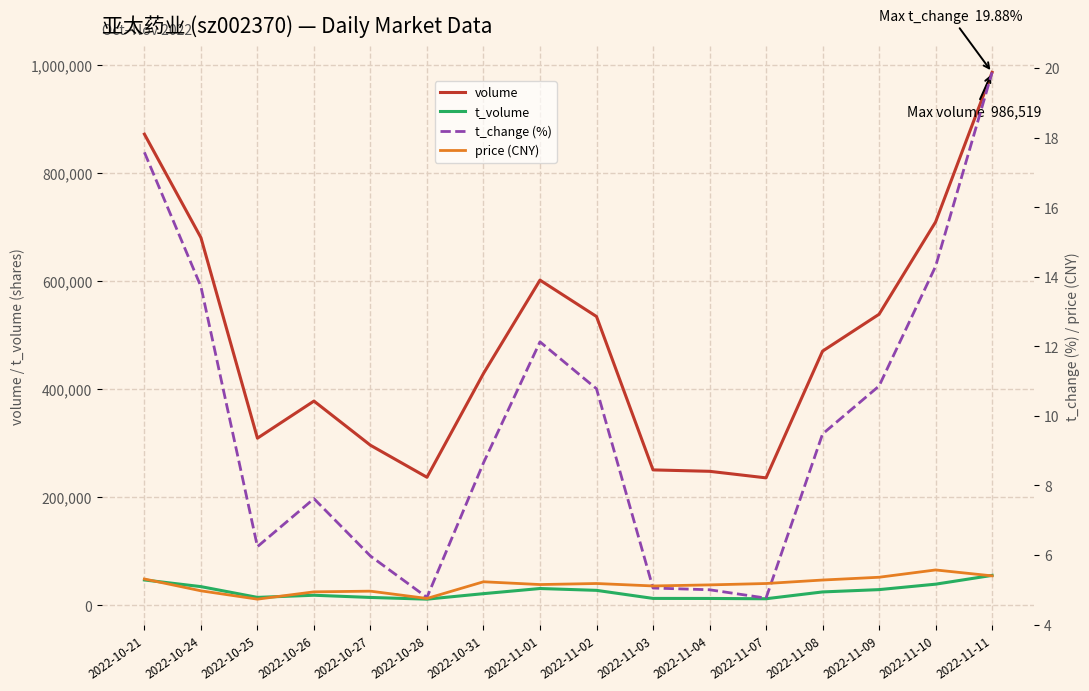

Which series has the largest total across all categories?

volume